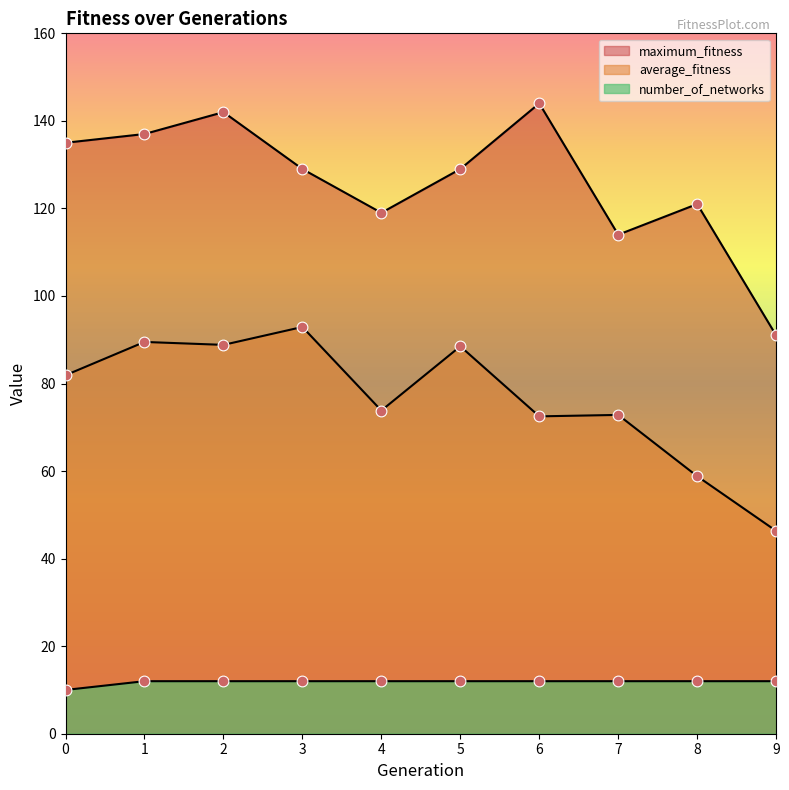

Which series has the widest spread of Y values?

maximum_fitness